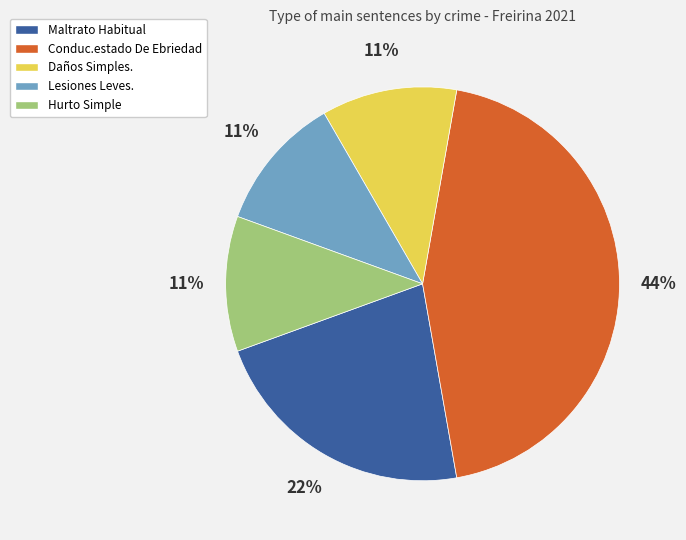

To the nearest percent, what percentage of the pie is Daños Simples.?

11%